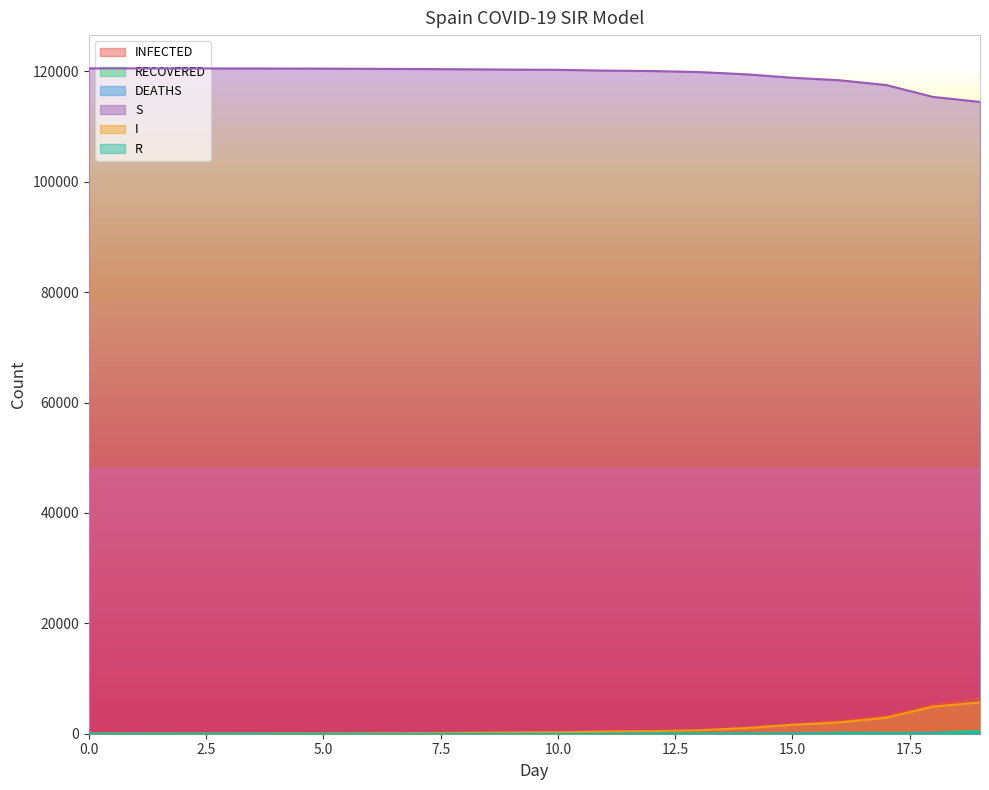

Rank the series by their maximum value, from highest to lowest.

S, INFECTED, I, RECOVERED, R, DEATHS